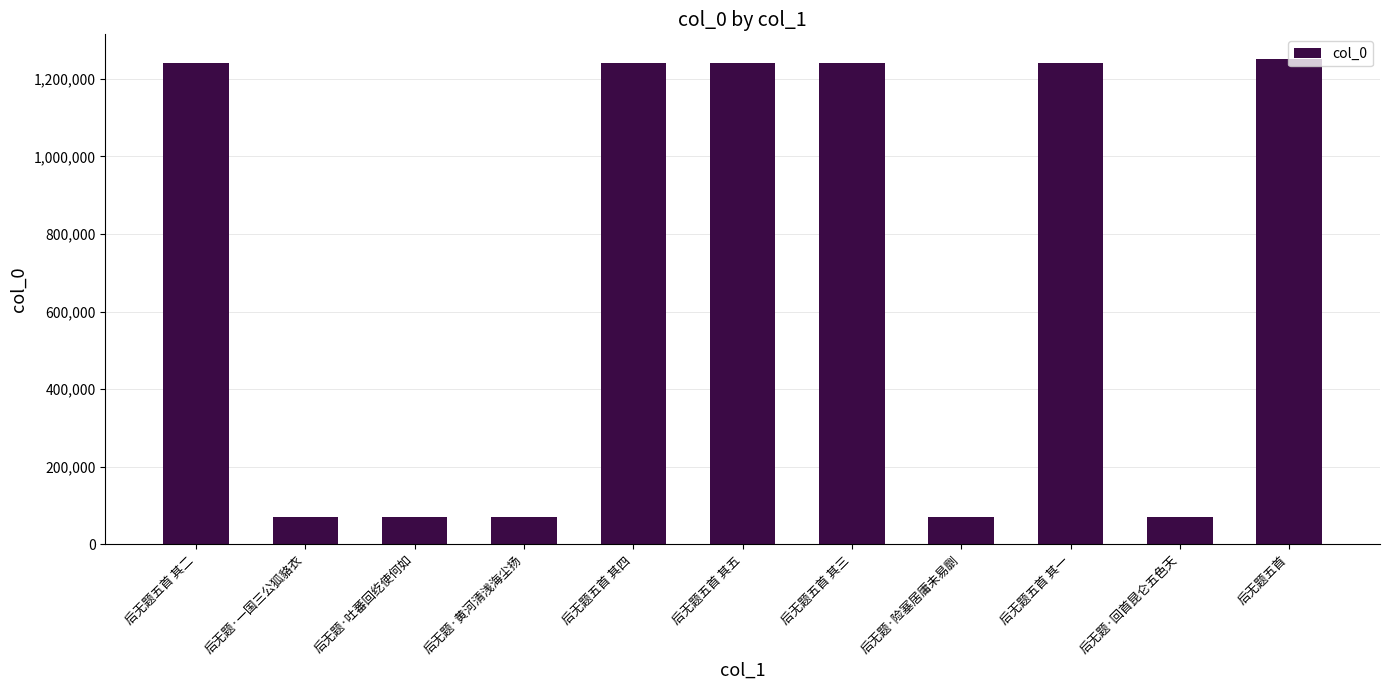

How many series are shown in this chart?

1